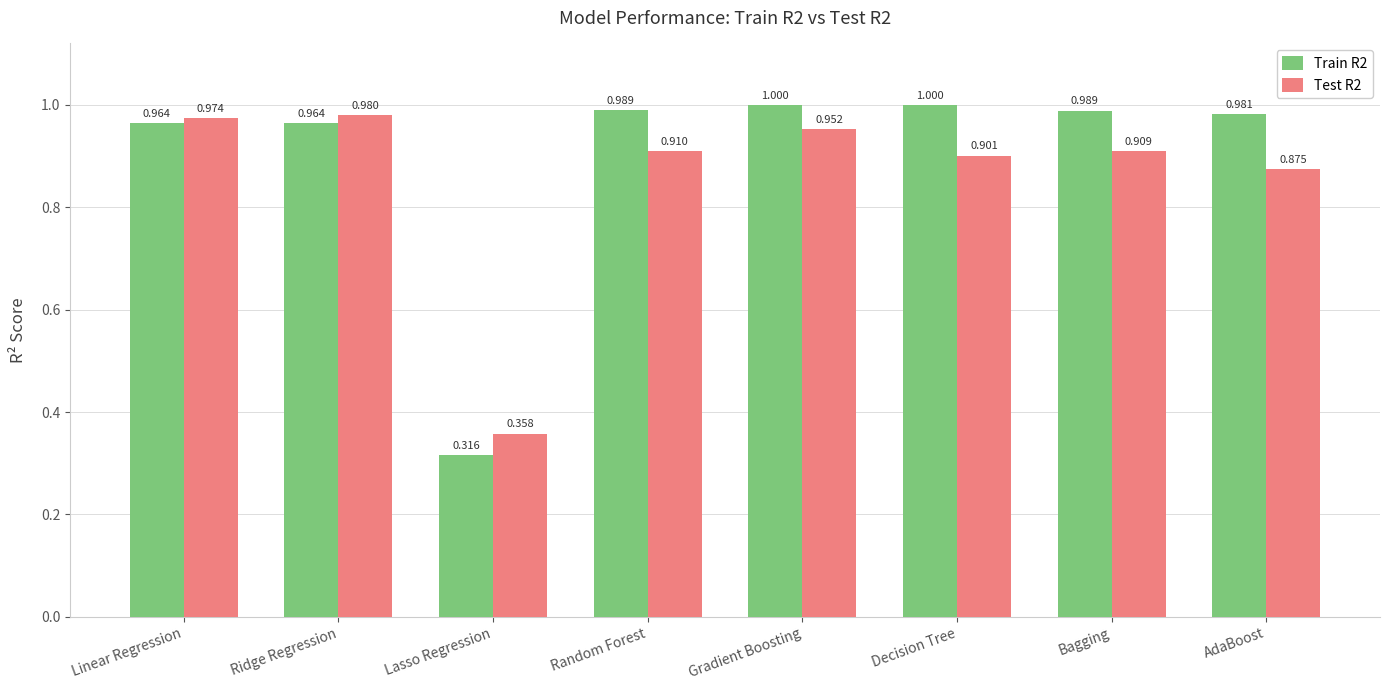

At Random Forest, list the series in order from largest to smallest.

Train R2, Test R2